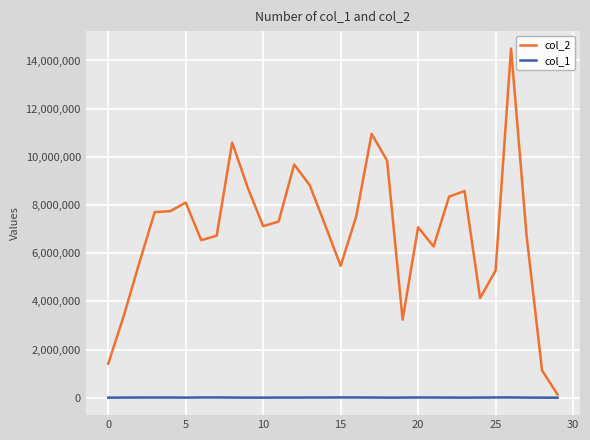

Which series has the largest total across all categories?

col_2